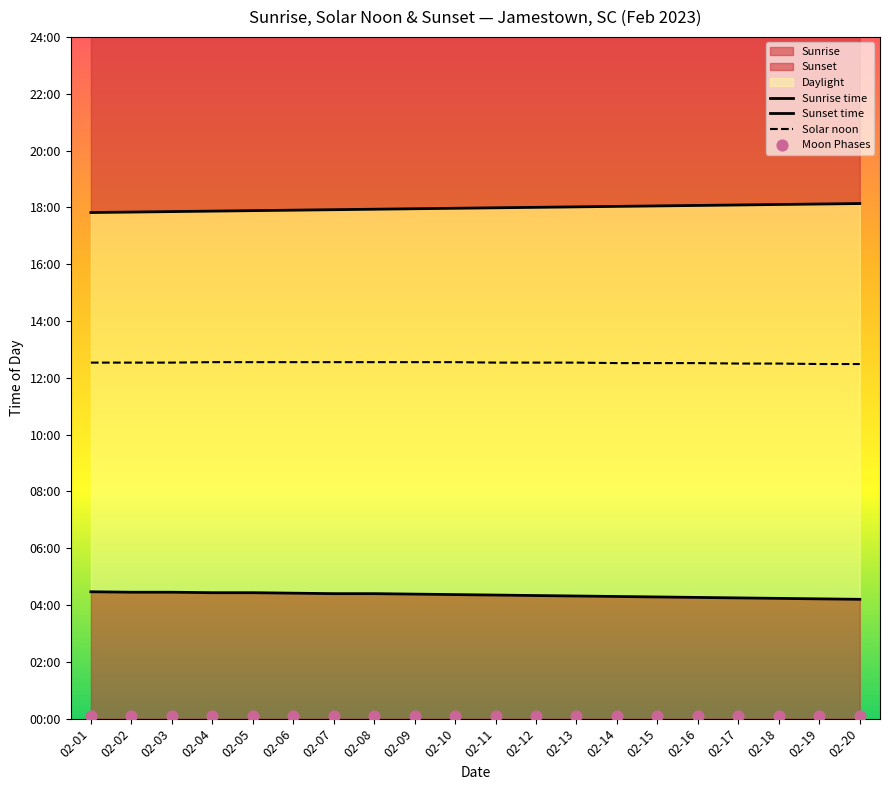

Which series contains the highest Y value?

Sunset time